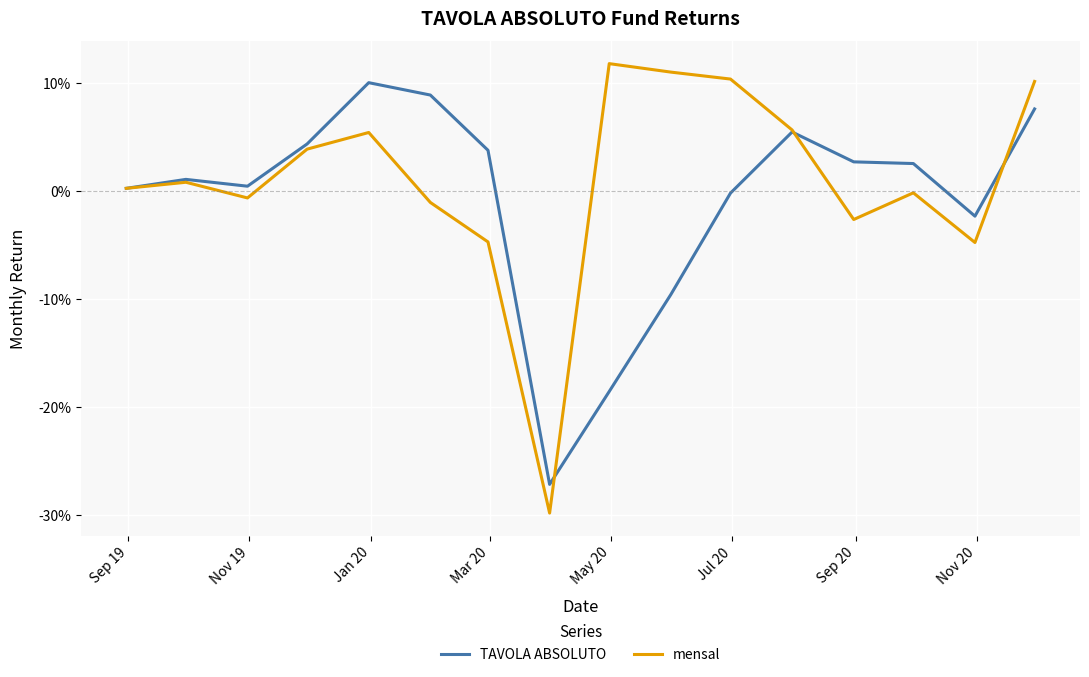

Does the chart have visible grid lines?

Yes